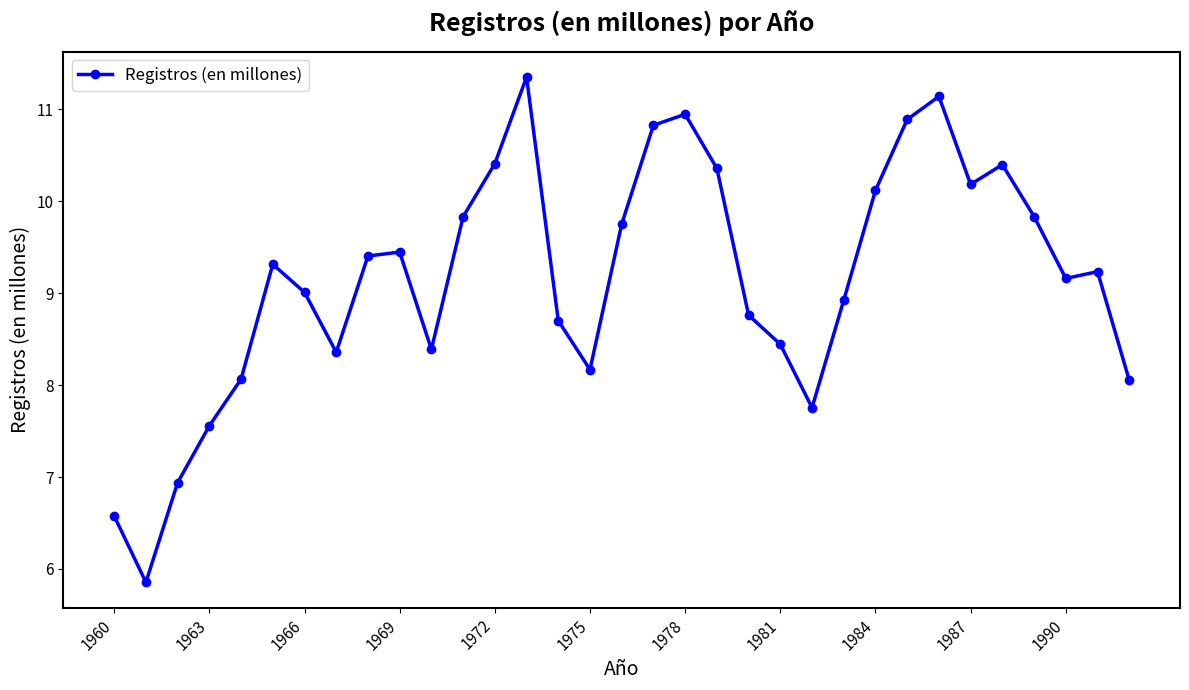

True or false: the data has more than 1 interior local peaks.

True